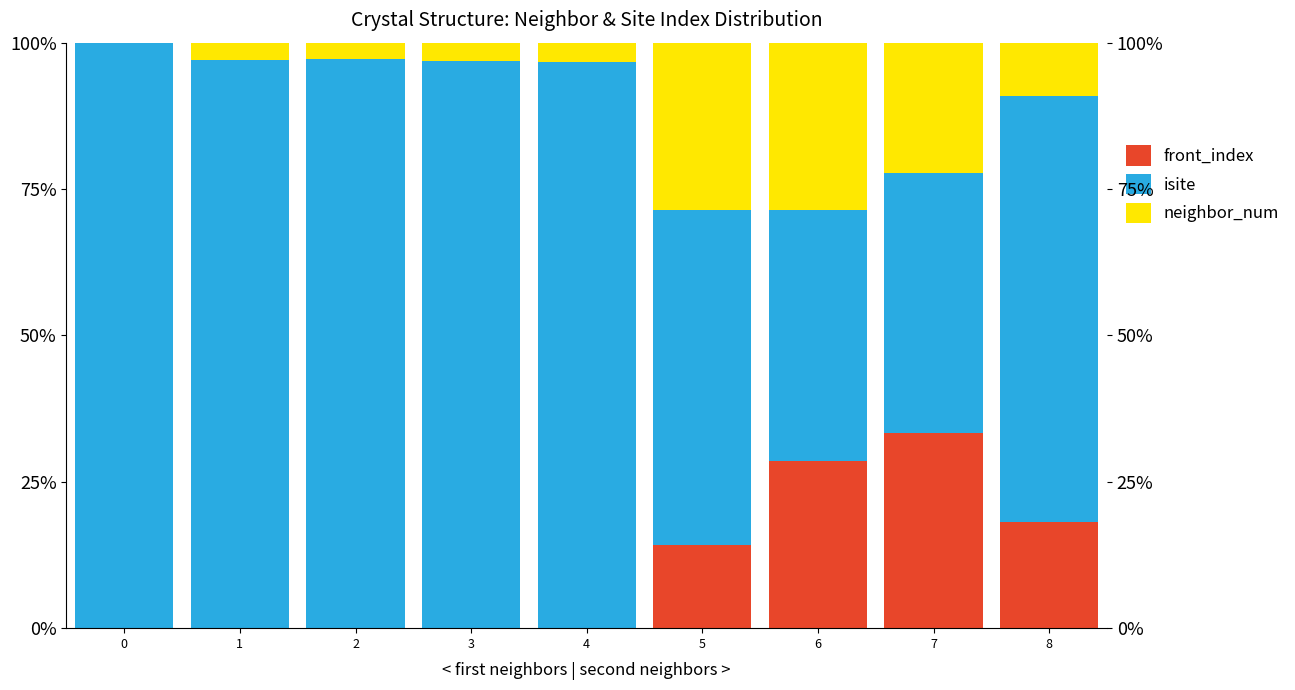

Which series has the largest total across all categories?

isite